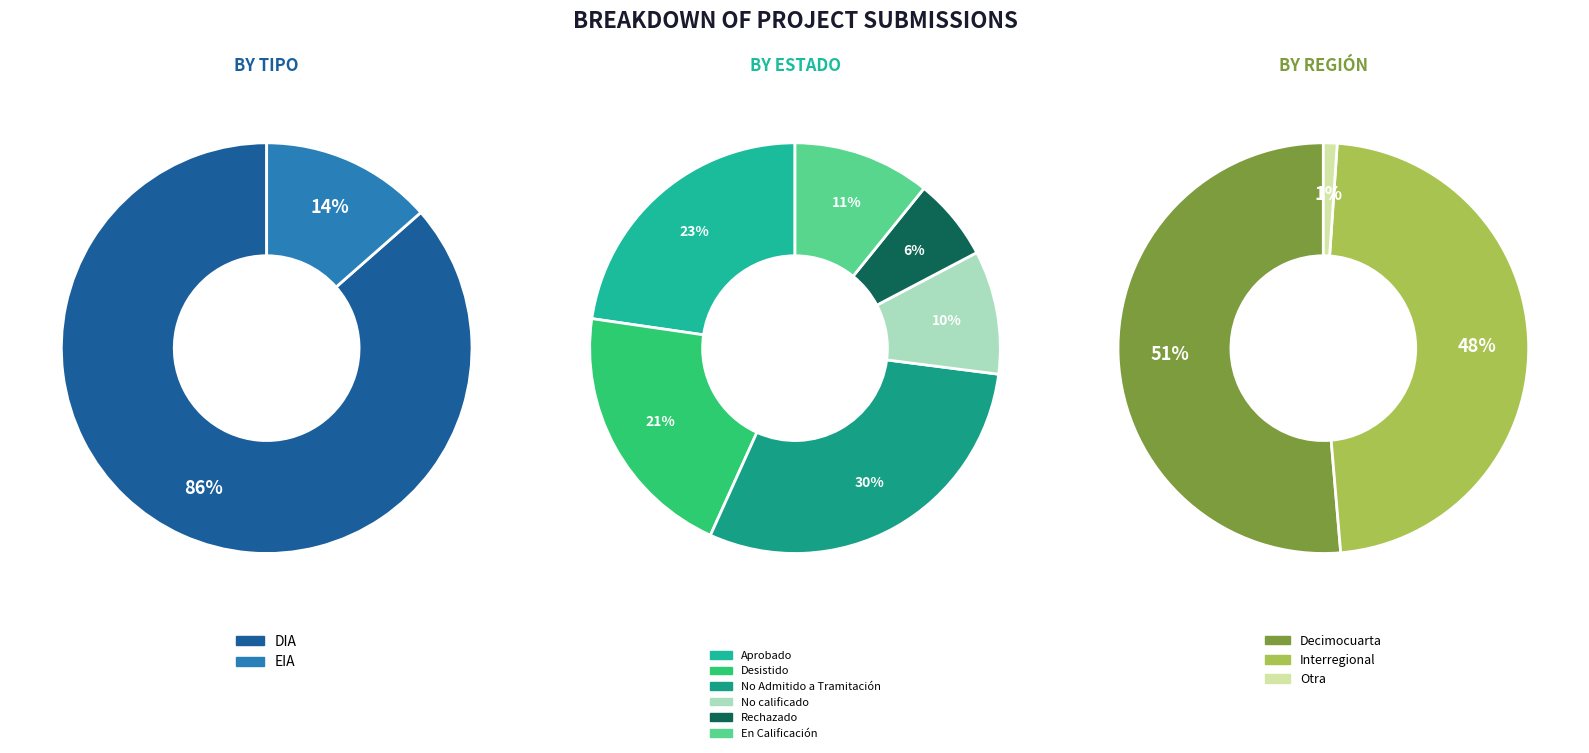

Which category accounts for the majority?

DIA